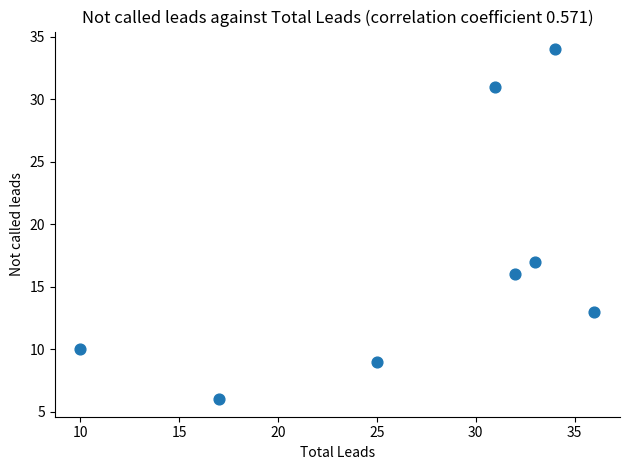

What Y value in the scatter plot is closest to 20?

17